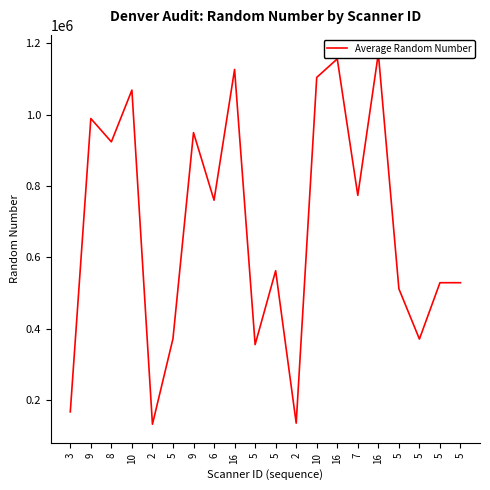

What is the sum of all values?

13687345